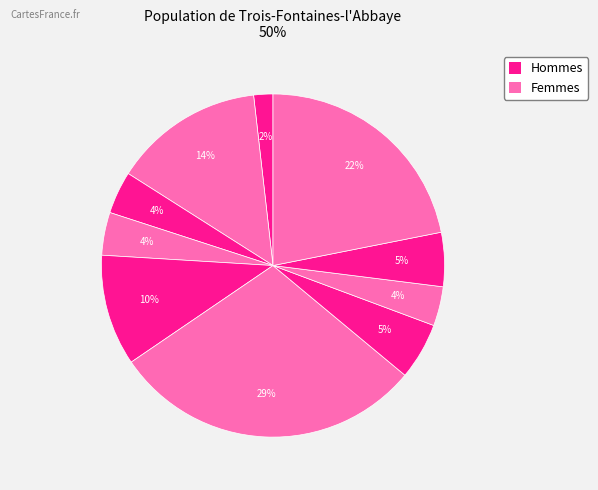

Count the number of slices in the pie.

10